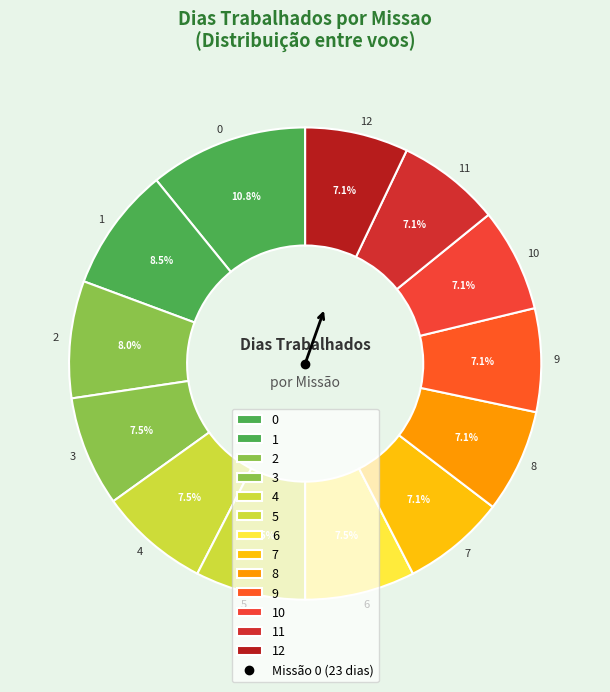

Is there a majority slice in this chart?

No